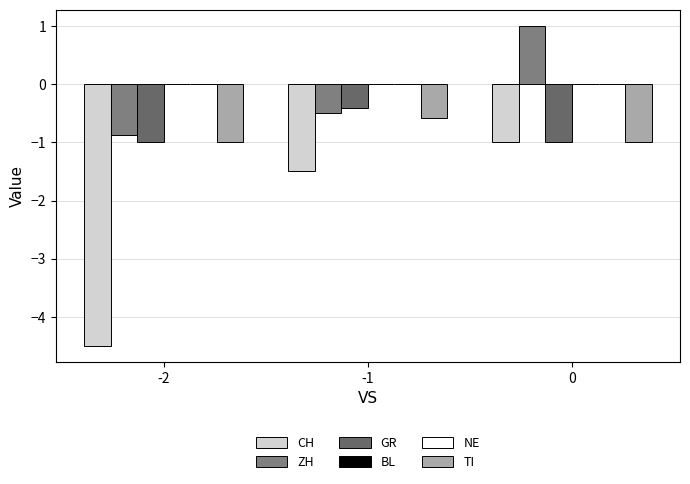

The TI series shows -0.3 at -1. True or false?

False